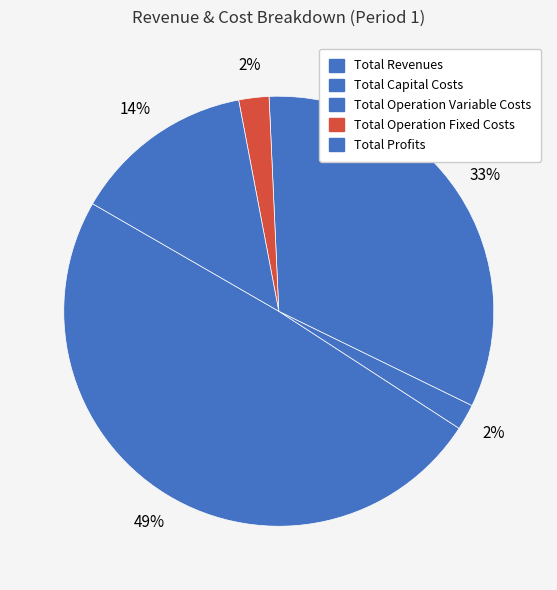

What percentage is the Total Profits slice, to the nearest percent?

14%